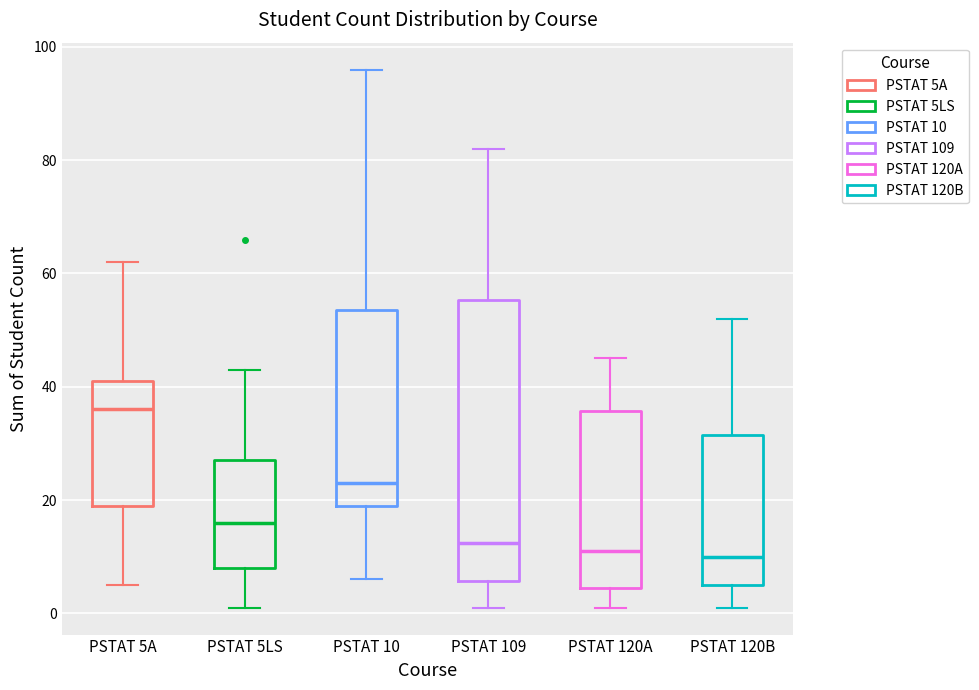

Reading left to right, transcribe this box plot: for each box, give where its median line is, the range the box spans, and where its two whiskers end, as read against the y-axis. The values are not printed on the chart, so give them approximately, as read against the axis.

PSTAT 5A: median 36, box 20 to 42, whiskers 6 to 62
PSTAT 5LS: median 16, box 8 to 28, whiskers 2 to 44
PSTAT 10: median 24, box 20 to 54, whiskers 6 to 96
PSTAT 109: median 12, box 6 to 56, whiskers 2 to 82
PSTAT 120A: median 12, box 4 to 36, whiskers 2 to 46
PSTAT 120B: median 10, box 6 to 32, whiskers 2 to 52